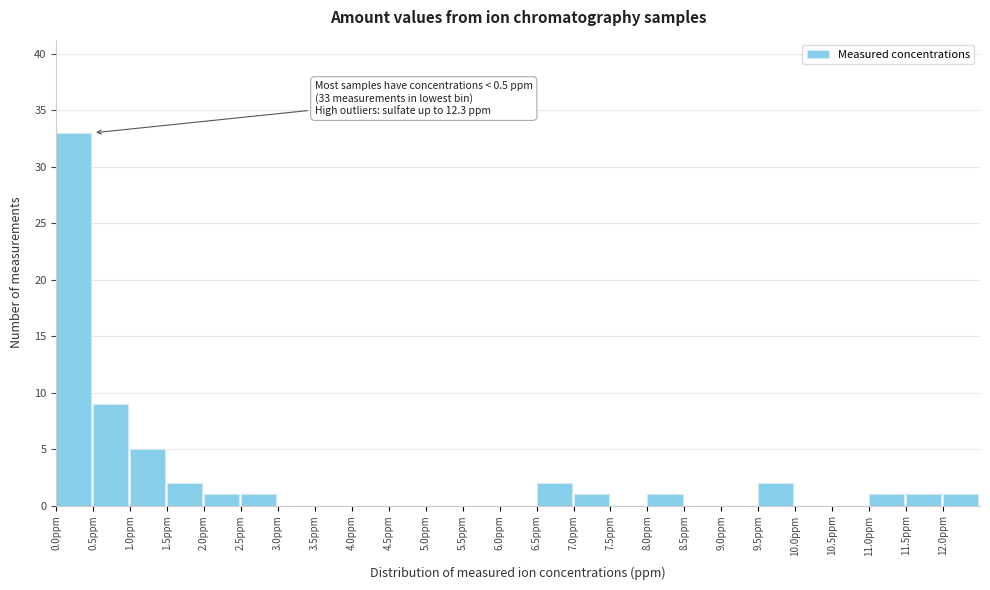

Which range on the x-axis has the tallest bar?

0.0 to 0.5